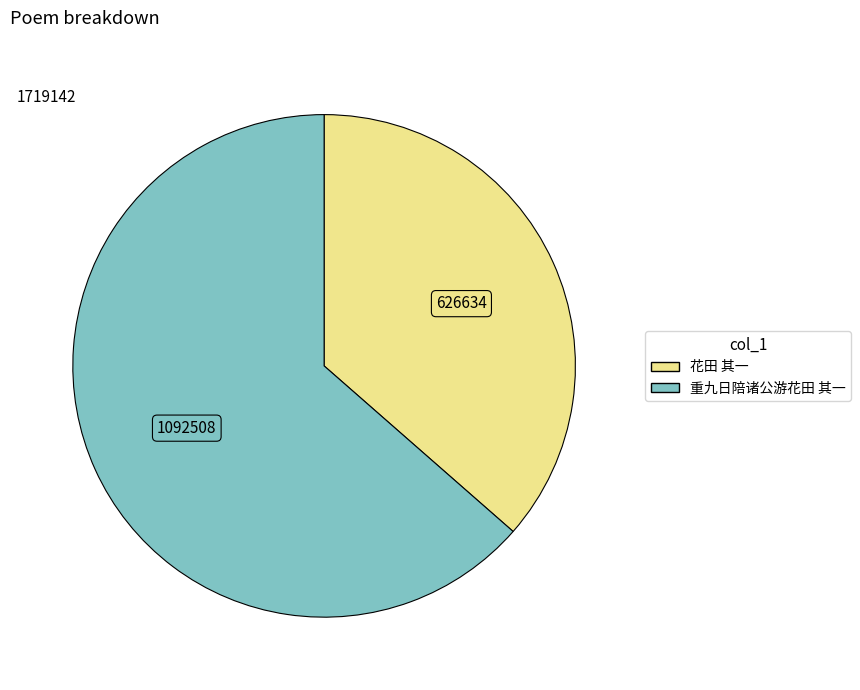

What is the ratio of the value at 花田 其一 to the value at 重九日陪诸公游花田 其一?

0.6